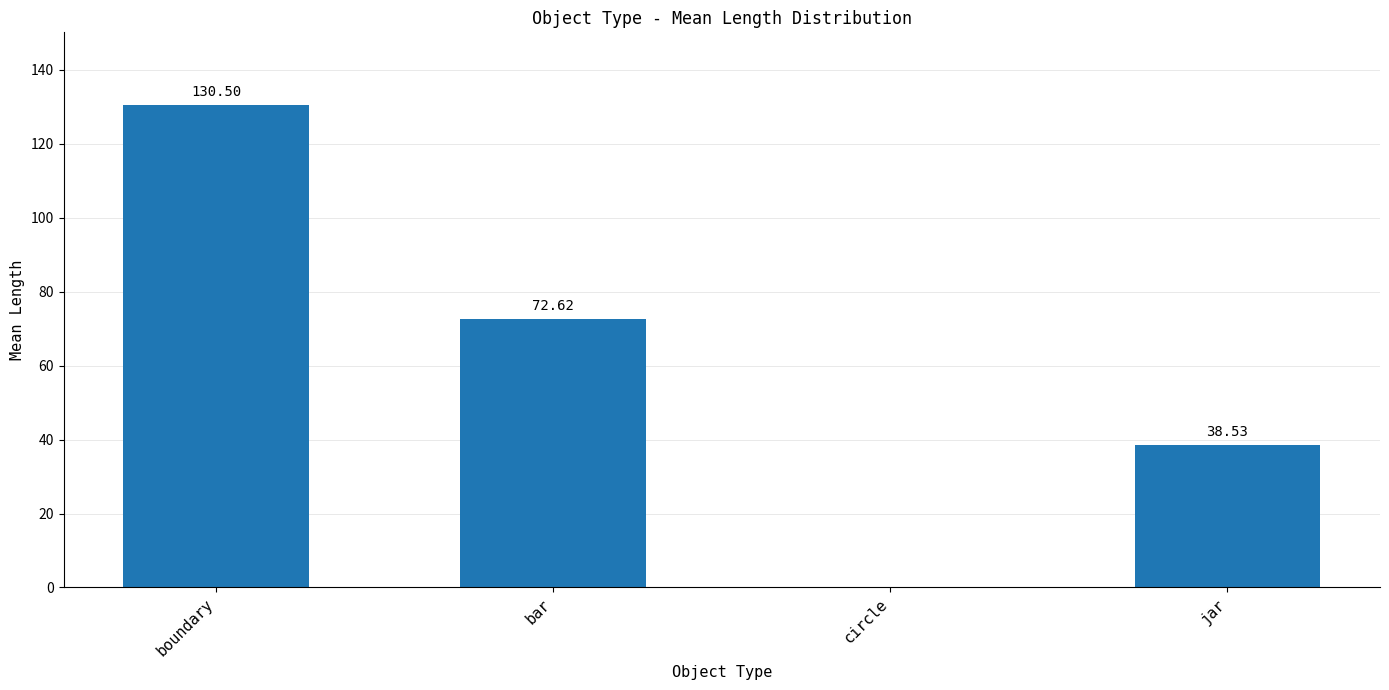

Where does the data first go above 72?

boundary